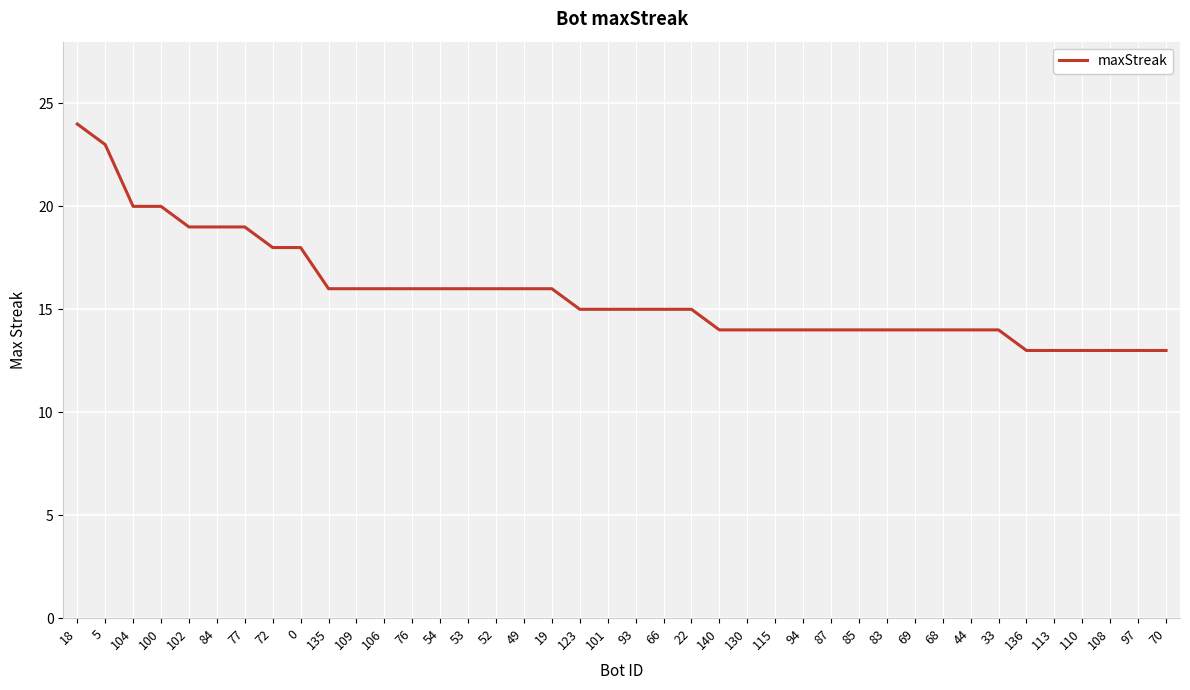

How many lines are shown in the chart?

1